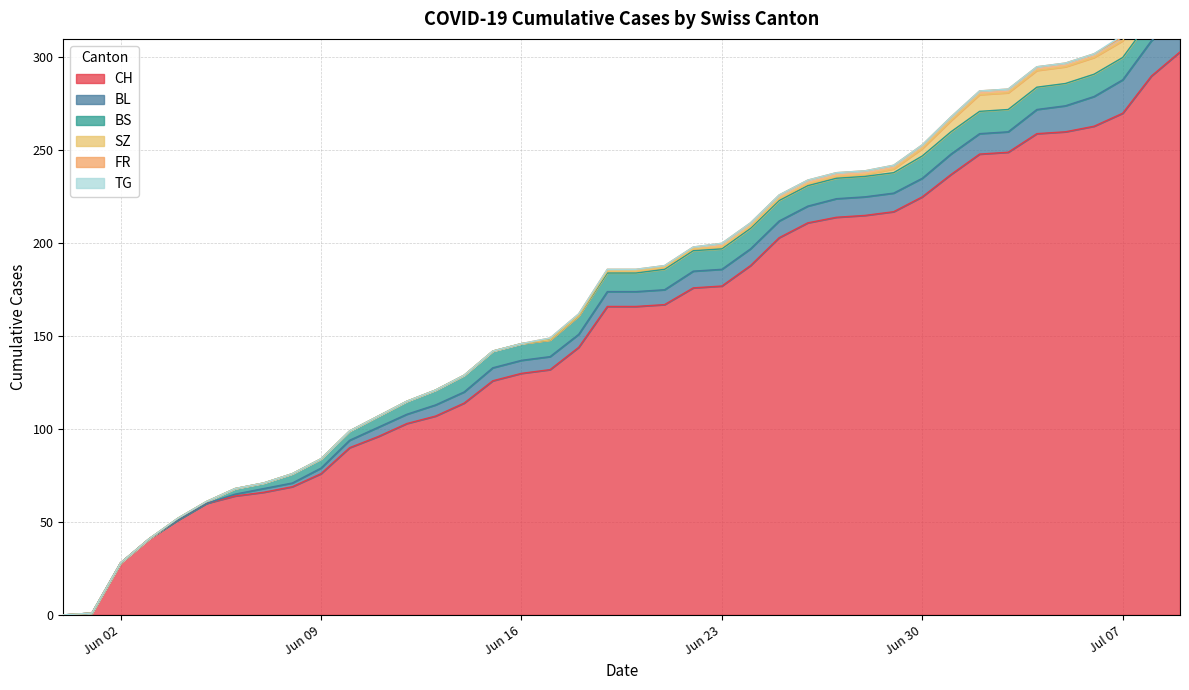

List the labels in order of TG value, smallest first.

0, 1, 2, 3, 4, 5, 6, 7, 8, 9, 10, 11, 12, 13, 14, 15, 16, 17, 18, 19, 20, 21, 22, 23, 24, 25, 26, 27, 28, 29, 30, 31, 32, 33, 34, 35, 36, 37, 38, 39